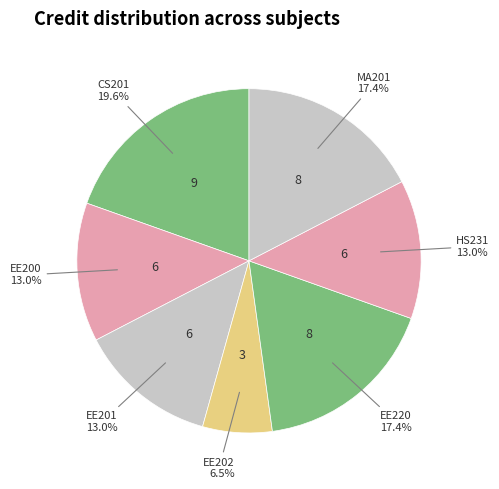

How many slices are in this pie chart?

7